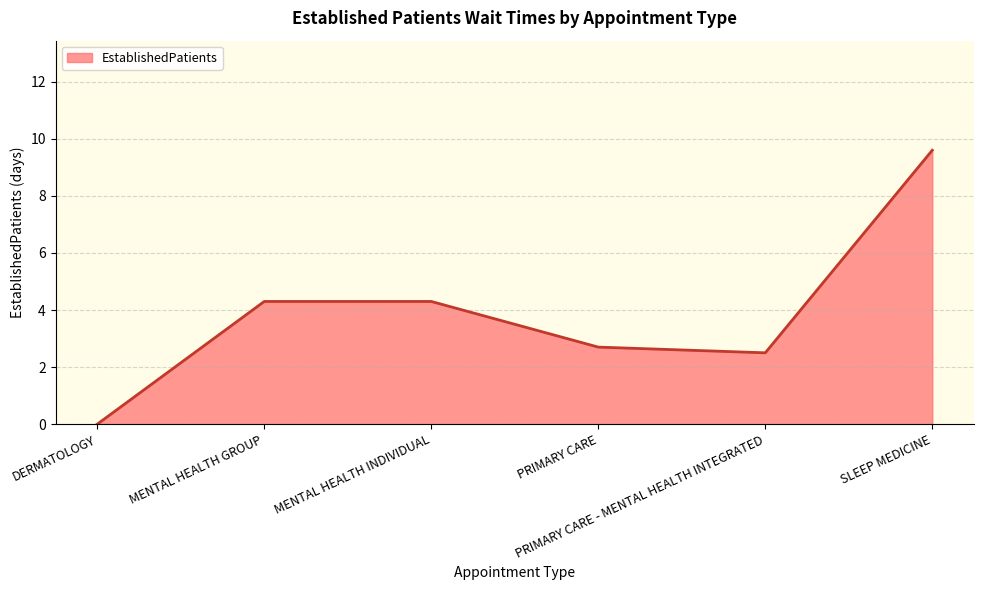

True or false: the data shows 2.7 at PRIMARY CARE.

True